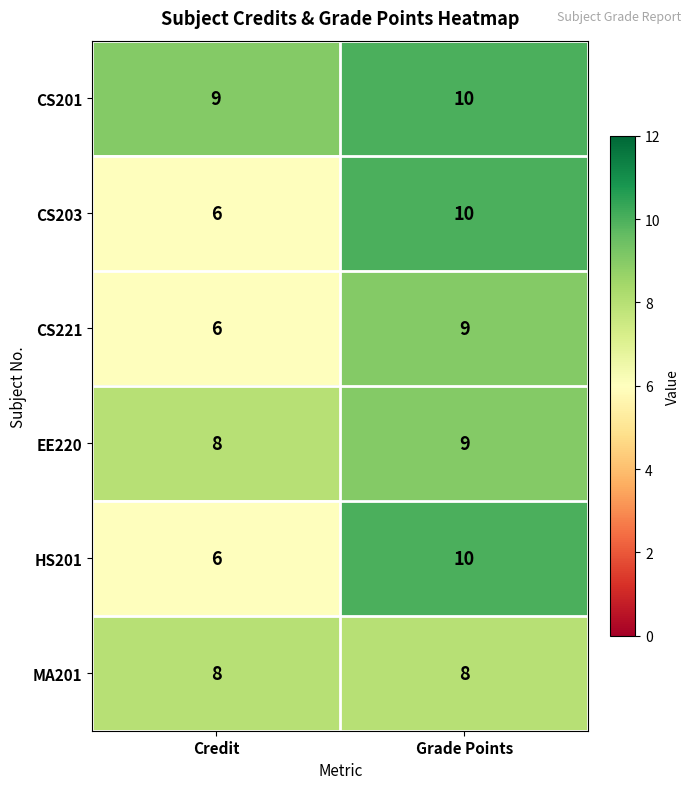

Reading left to right, extract all data points from this chart.

CS201: 9	10
CS203: 6	10
CS221: 6	9
EE220: 8	9
HS201: 6	10
MA201: 8	8